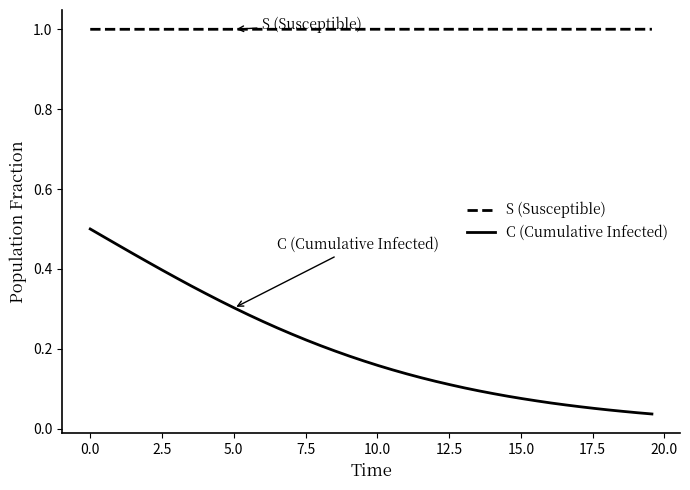

True or false: C (Cumulative Infected) and S (Susceptible) cross at least once.

False